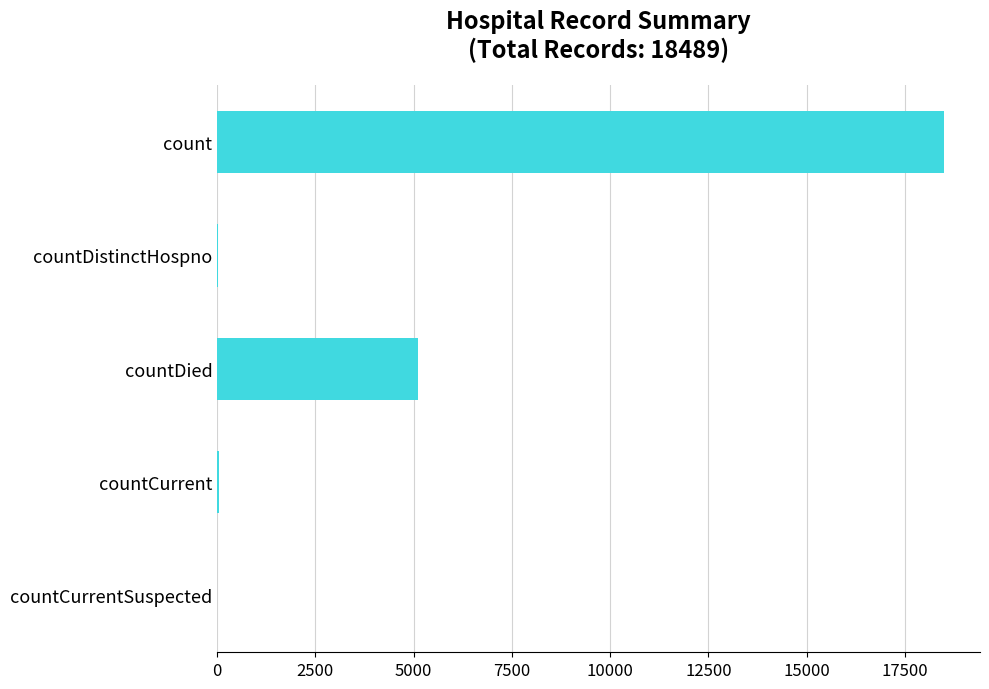

The chart shows a value of 5122 at countDied. True or false?

True